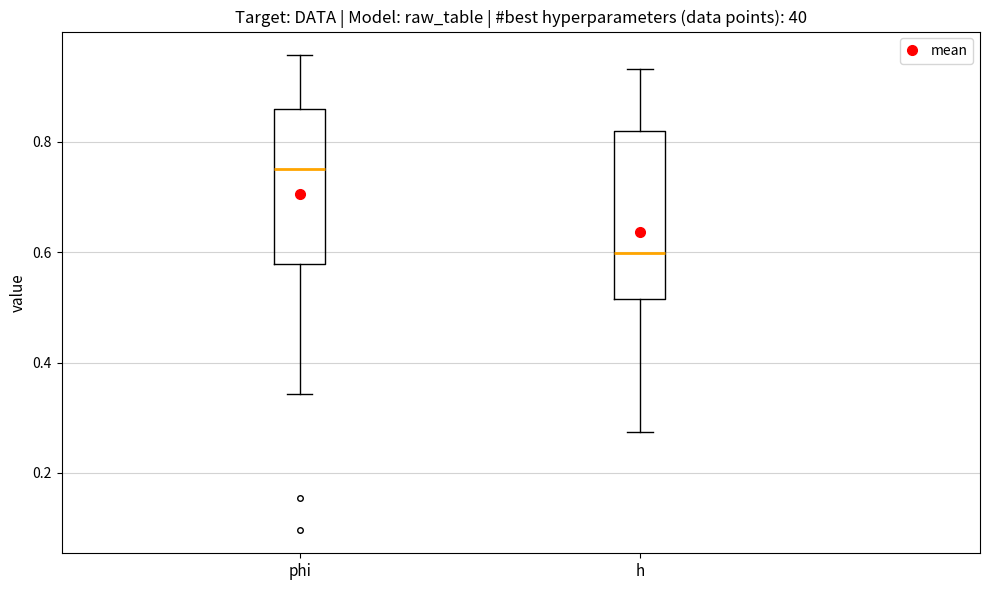

Reading left to right, read every box against the y-axis: the position of its median line, the range the box covers, and the ends of its whiskers. The values are not printed on the chart, so give them approximately, as read against the axis.

phi: median 0.76, box 0.58 to 0.86, whiskers 0.34 to 0.96
h: median 0.60, box 0.52 to 0.82, whiskers 0.28 to 0.94